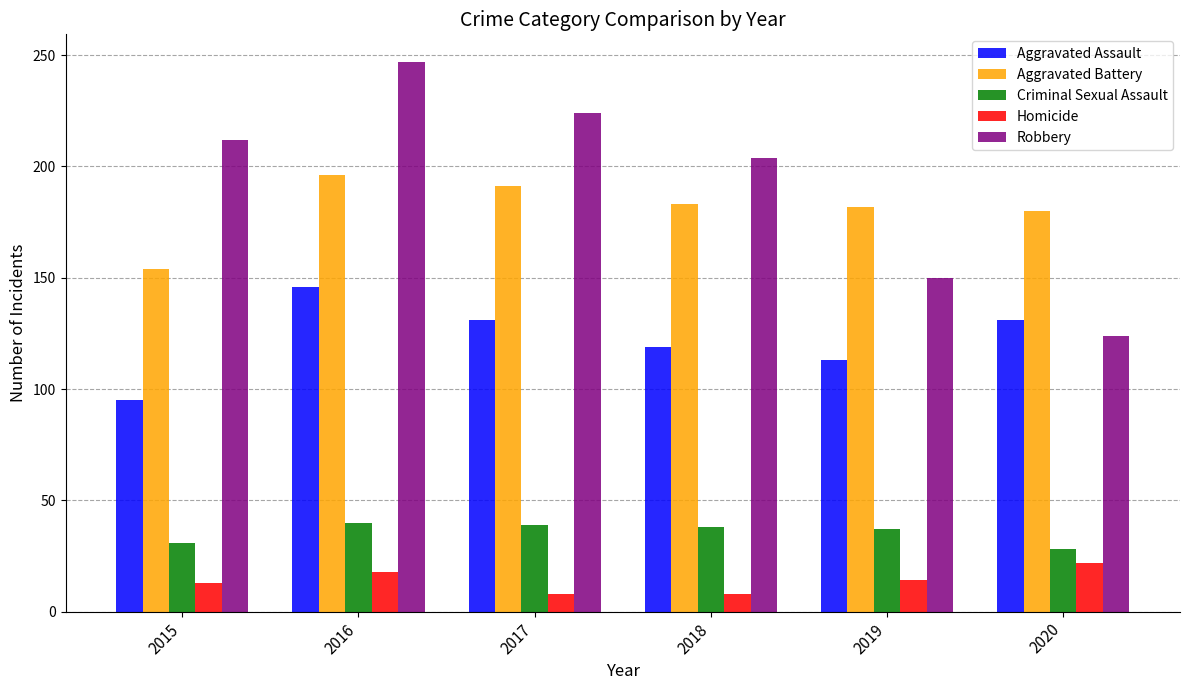

Is the value of Criminal Sexual Assault at 2015 greater than the value of Aggravated Battery at 2020?

No